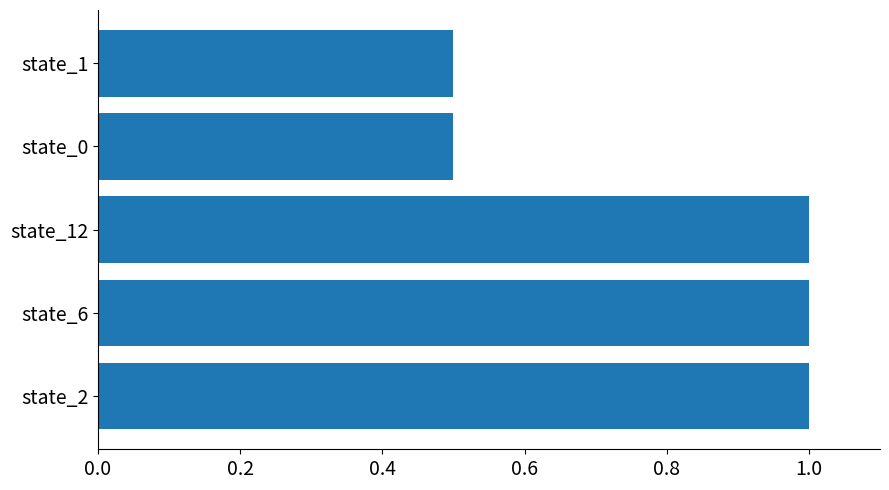

What is the smallest value displayed?

0.5